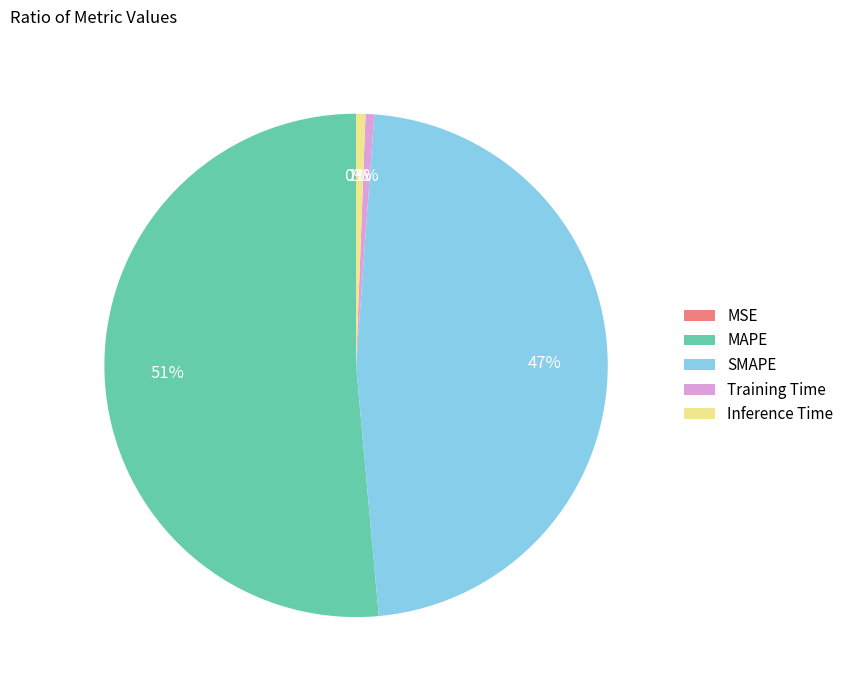

Between Inference Time and MAPE, which is larger?

MAPE